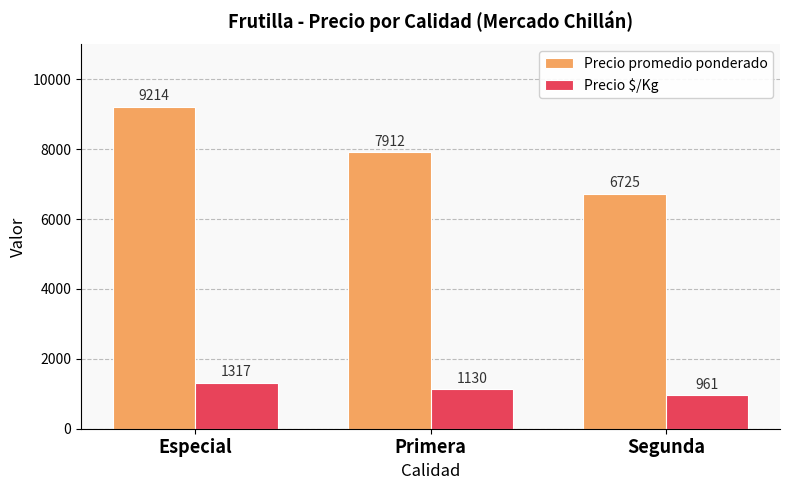

What is the label of the 3rd bar from the right?

Especial